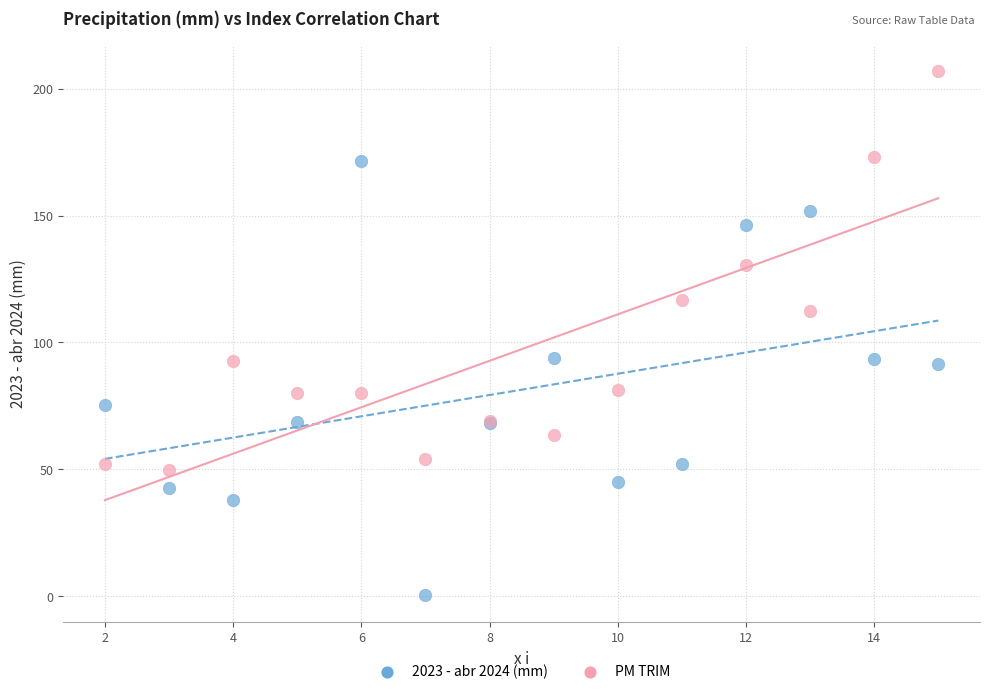

Which series contains the highest Y value?

PM TRIM